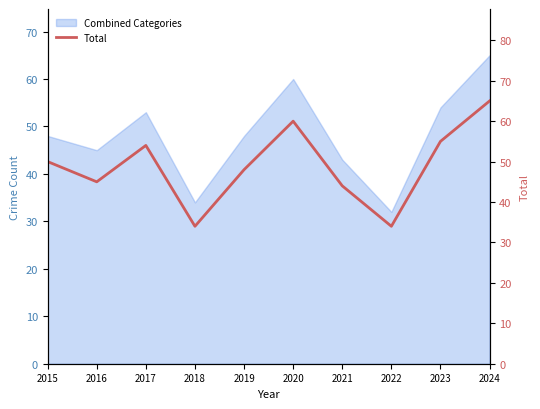

What is the smallest value displayed?

34